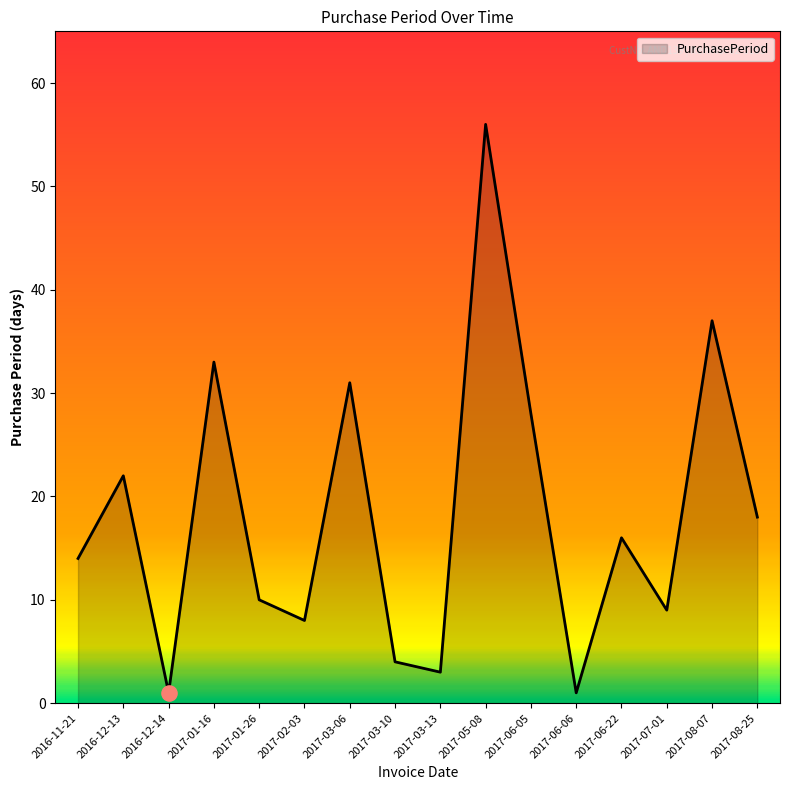

What is the change in value from 2017-06-22 to 2017-08-07?

+21